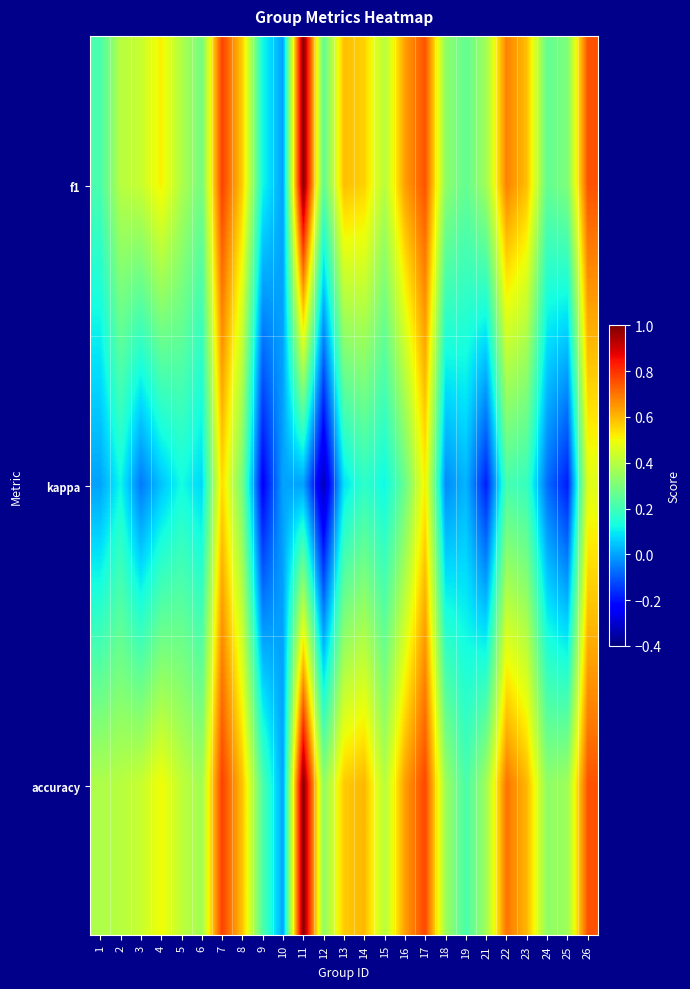

Rank the series at 26 from highest to lowest value.

f1, accuracy, kappa